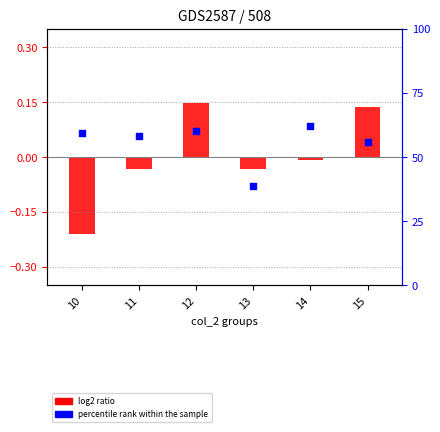

Which series has the widest spread of Y values?

percentile rank within the sample